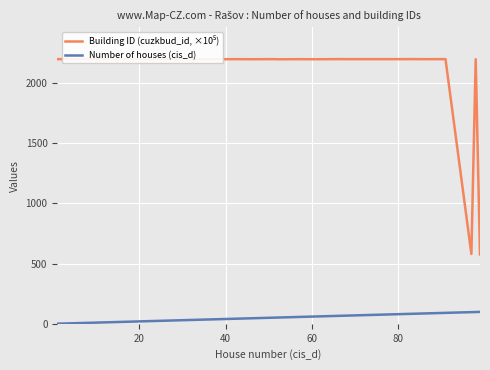

What is the difference between the maximum and minimum values in the Number of houses (cis_d) series?

98.0